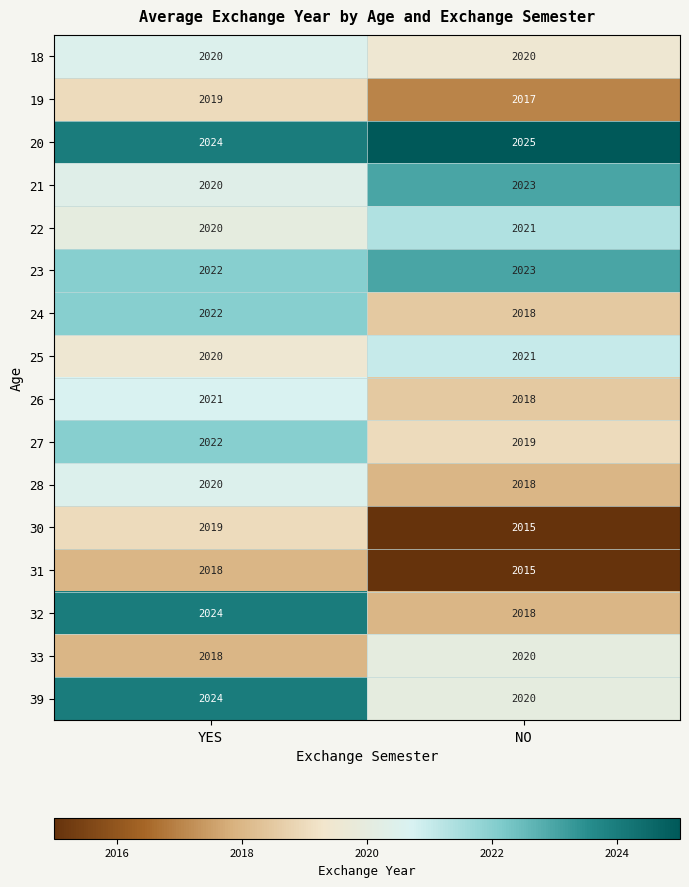

What is the difference between the maximum and minimum values in the 26 series?

3